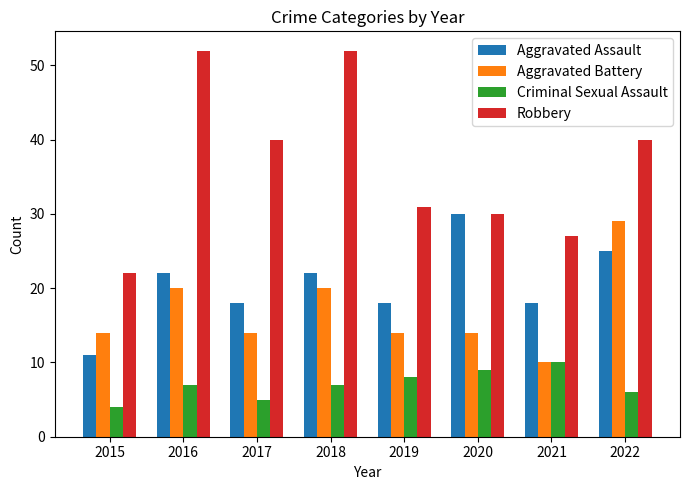

Is it true that Aggravated Assault equals 36 at 2018?

False